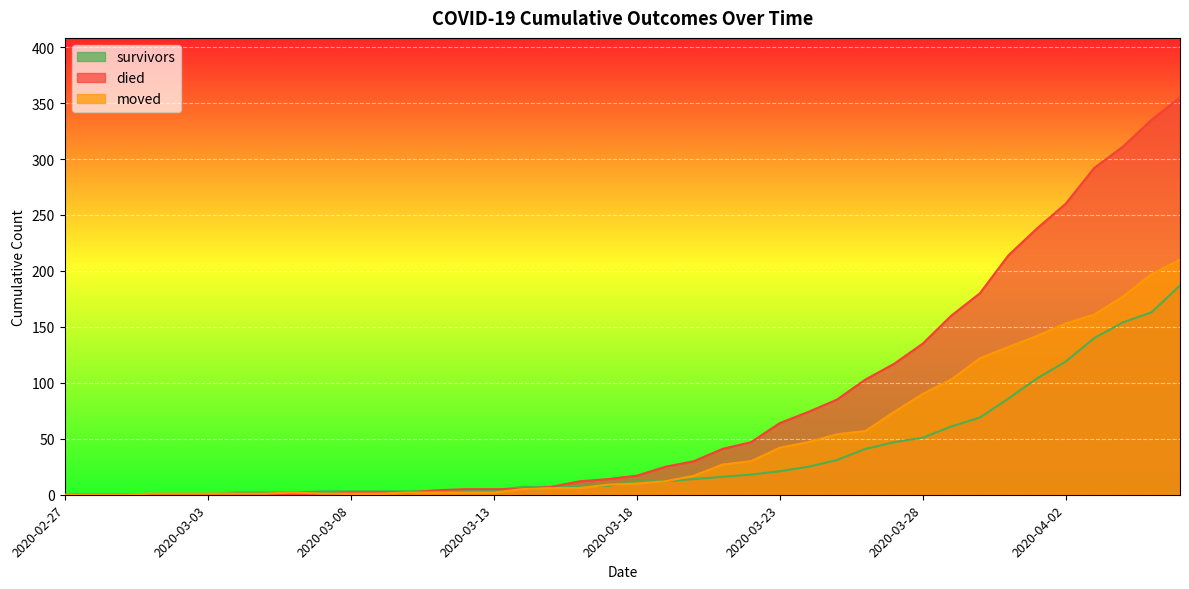

Rank the series by their average value, from highest to lowest.

died, moved, survivors